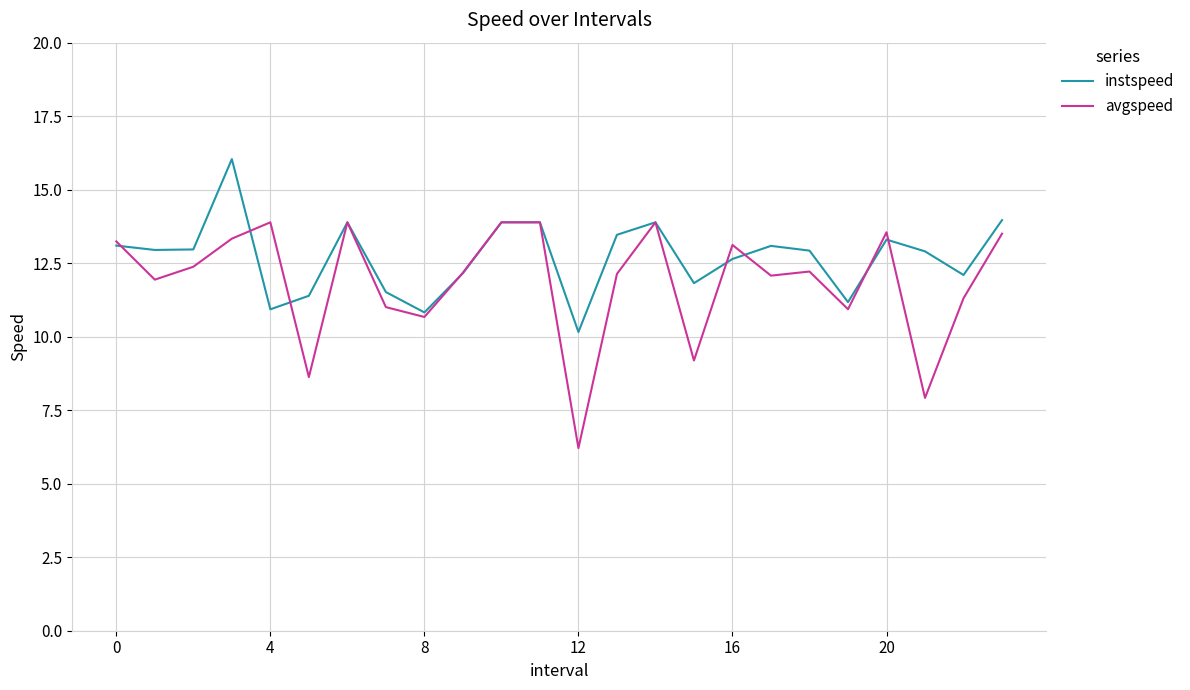

List the series in order of their peak value, highest first.

instspeed, avgspeed